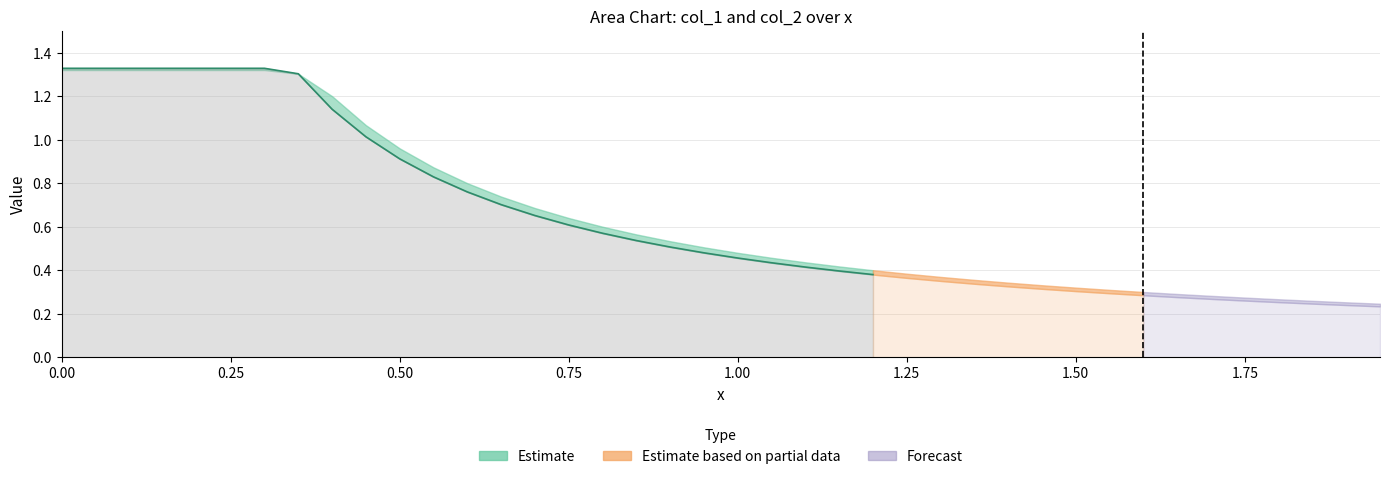

Does the chart have visible grid lines?

Yes